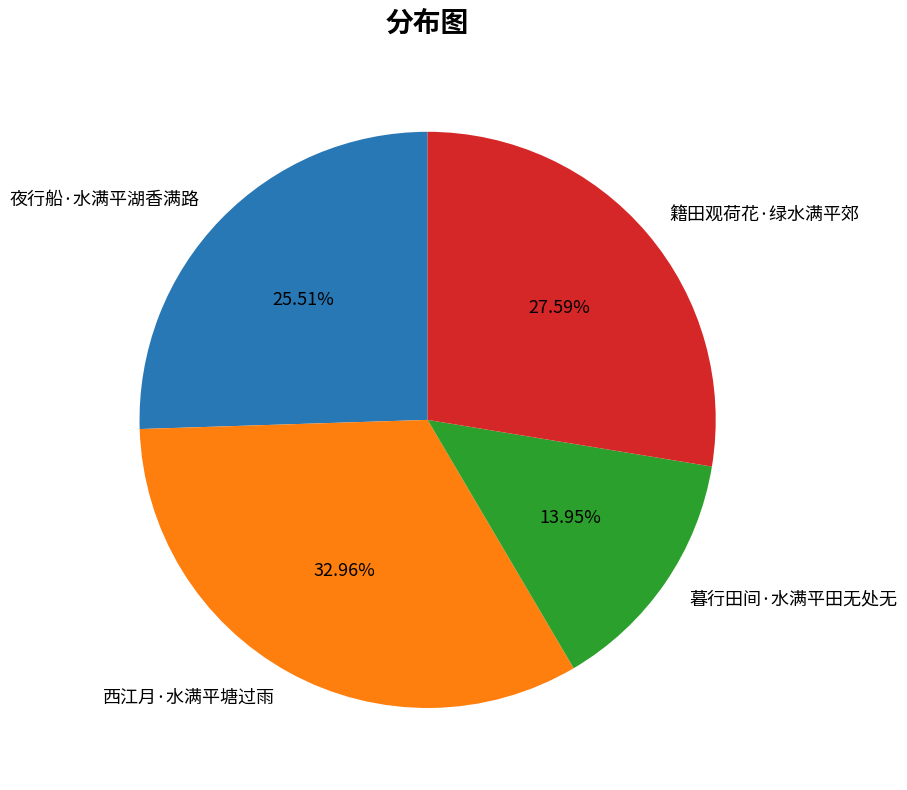

Which has a higher value, 夜行船·水满平湖香满路 or 西江月·水满平塘过雨?

西江月·水满平塘过雨